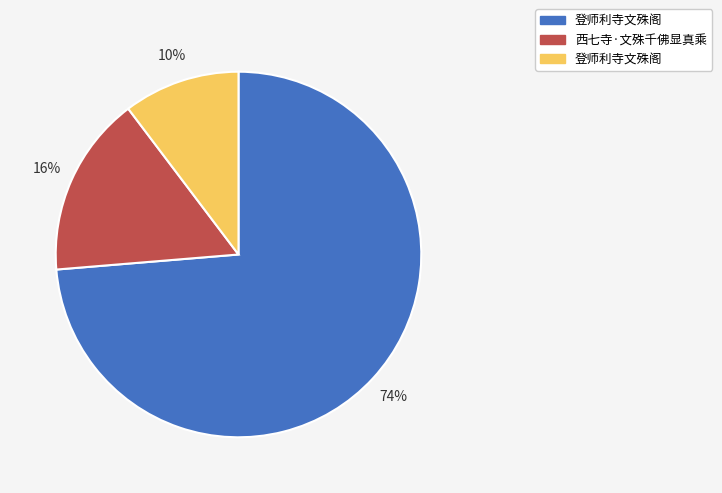

Is there any slice that represents more than half of the pie?

Yes